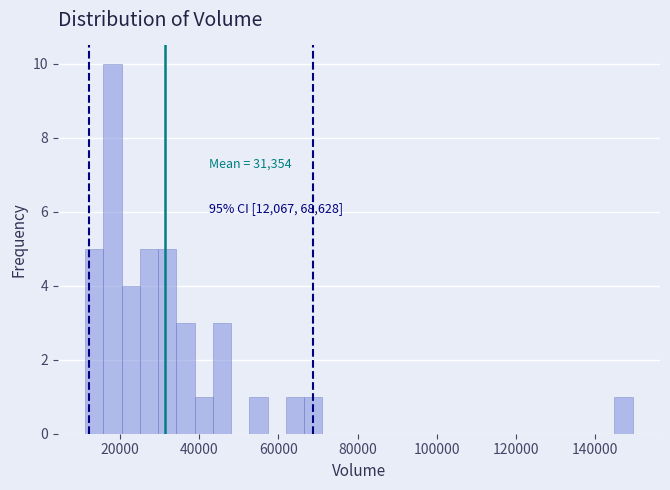

Around what value on the x-axis is the tallest bar? Give the approximate position of its centre, as read against the axis.

18000